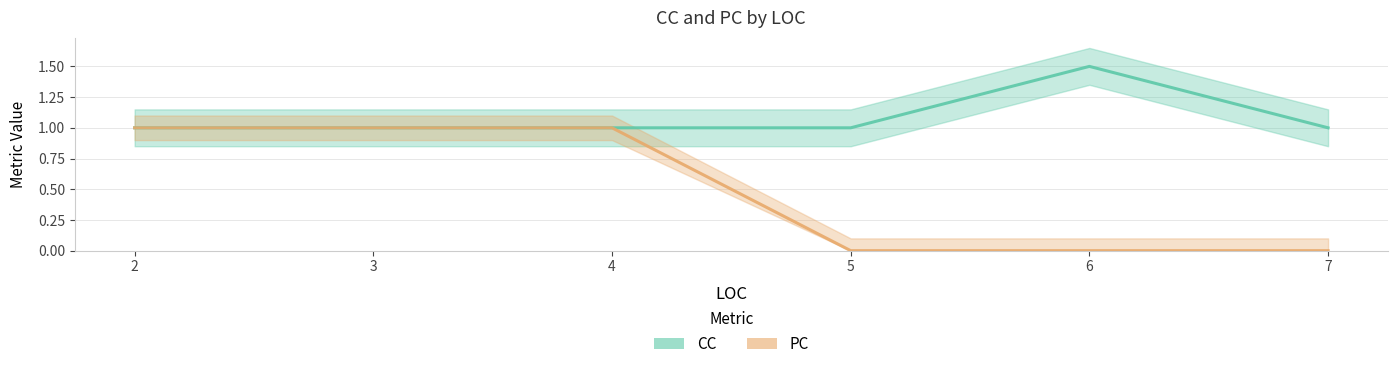

How many interior local peaks does the CC series have?

1